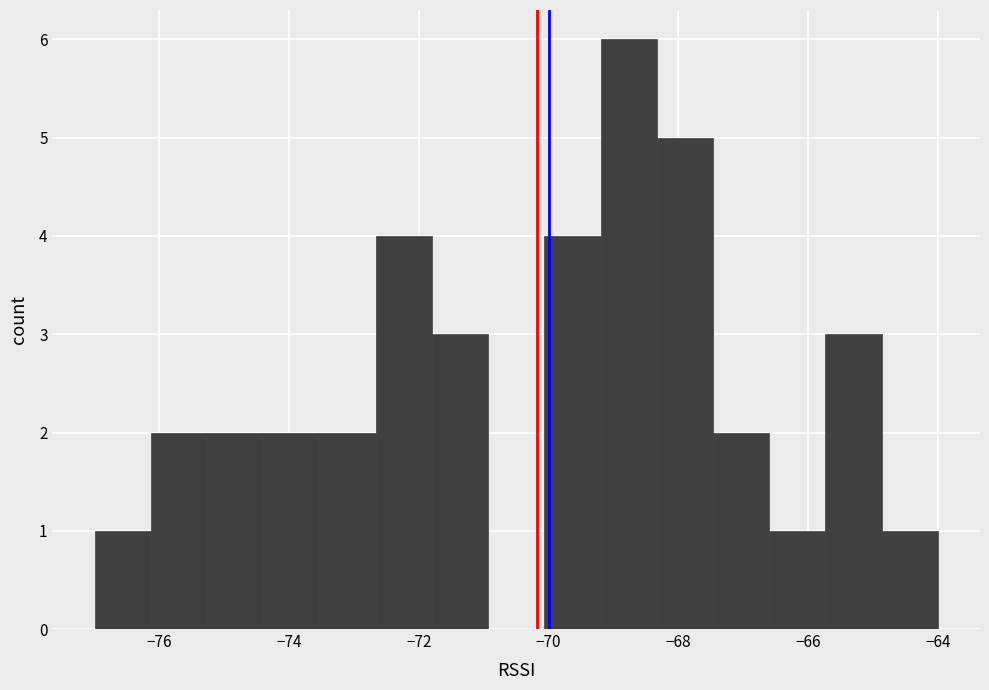

Reading left to right, list every bar in this chart as the range it spans on the x-axis followed by its height. Neither the bar edges nor the heights are printed on the chart, so give them approximately, as read against the axes.

-77.0 to -76.2: 1
-76.2 to -75.2: 2
-75.2 to -74.4: 2
-74.4 to -73.6: 2
-73.6 to -72.6: 2
-72.6 to -71.8: 4
-71.8 to -71.0: 3
-71.0 to -70.0: 0
-70.0 to -69.2: 4
-69.2 to -68.4: 6
-68.4 to -67.4: 5
-67.4 to -66.6: 2
-66.6 to -65.8: 1
-65.8 to -64.8: 3
-64.8 to -64.0: 1